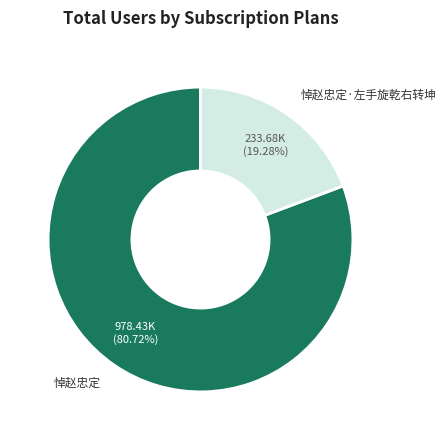

To the nearest percent, what portion does 悼赵忠定 represent?

81%